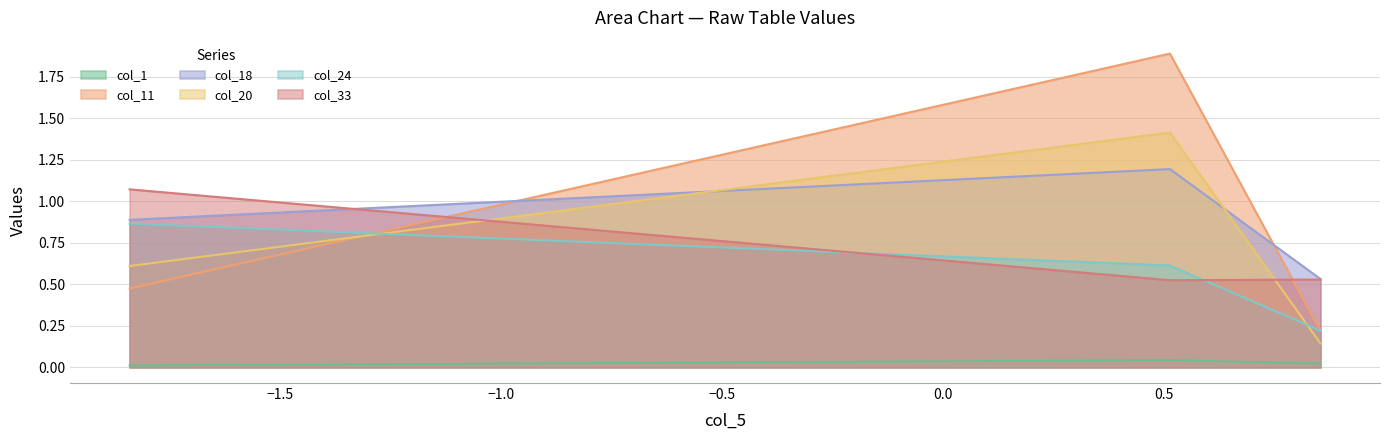

What is the value of the col_20 point at the 3rd from the left?

0.1